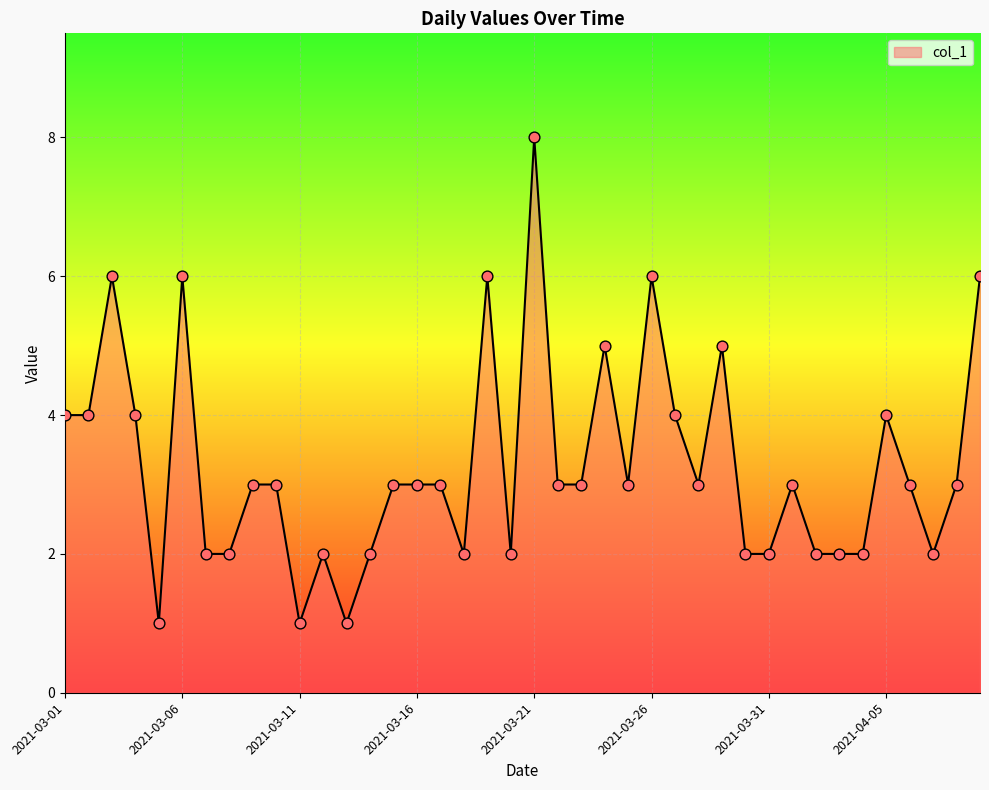

What is the maximum value shown in the chart?

8